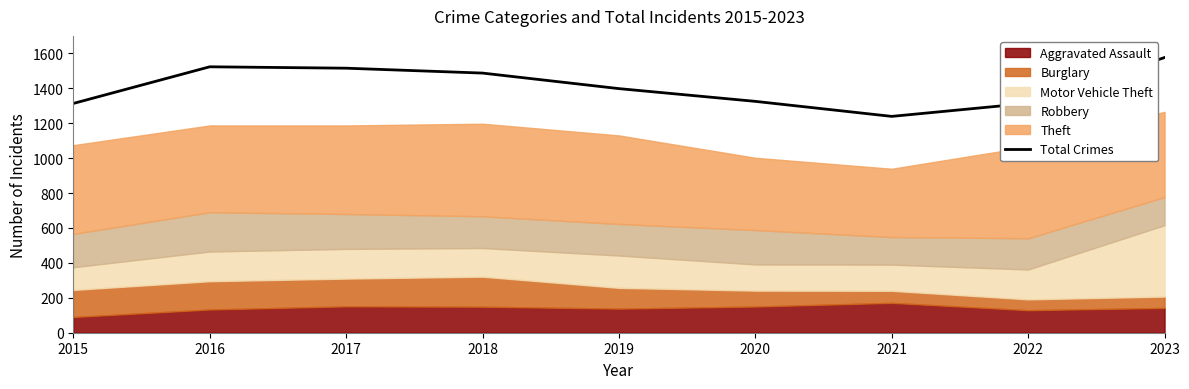

Rank the categories by value from highest to lowest.

2023, 2016, 2017, 2018, 2019, 2020, 2022, 2015, 2021